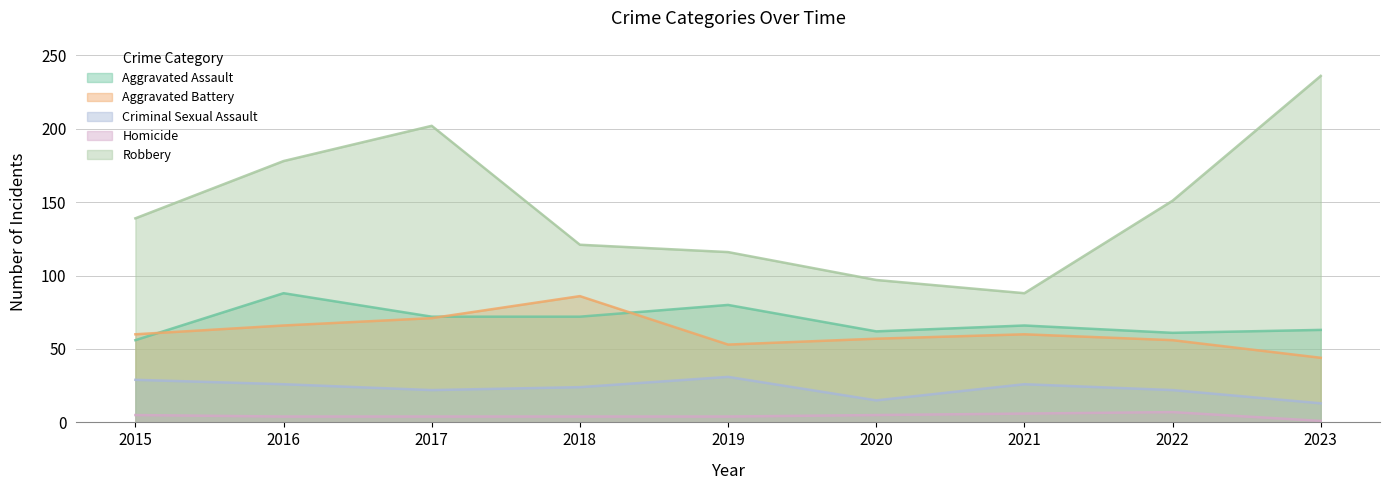

What are all the series names shown in the legend?

Aggravated Assault, Aggravated Battery, Criminal Sexual Assault, Homicide, Robbery